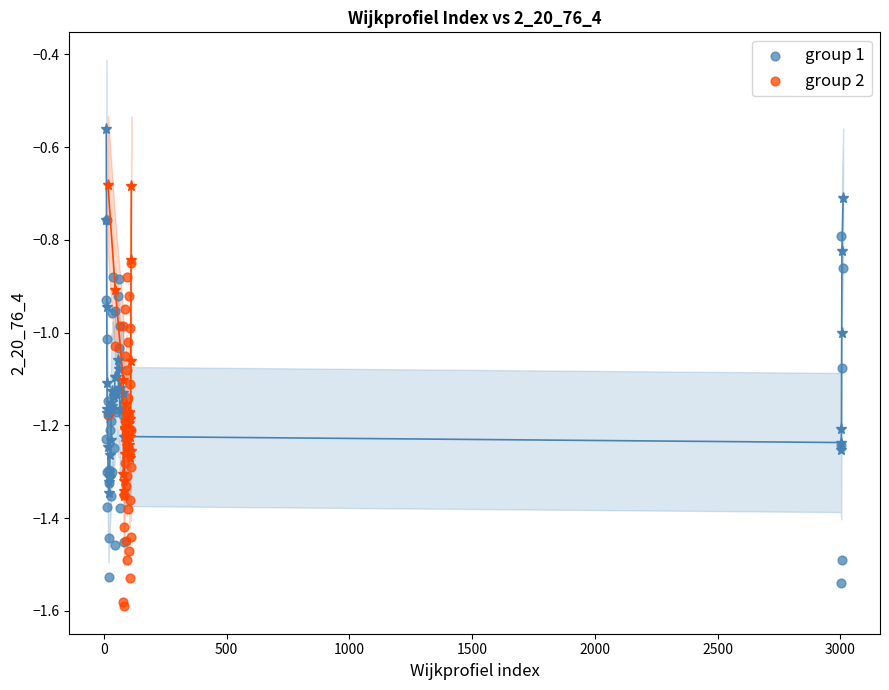

Which series has the largest Y range (max minus min)?

group 1